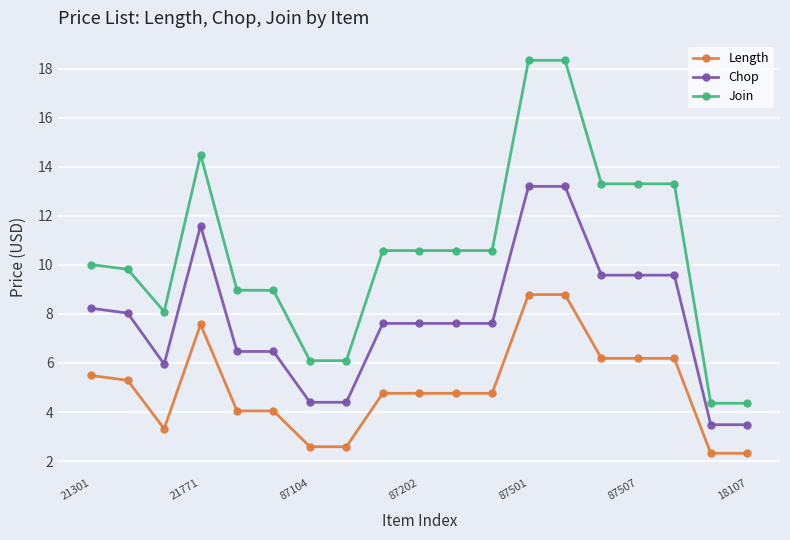

True or false: Length and Join cross at least once.

False